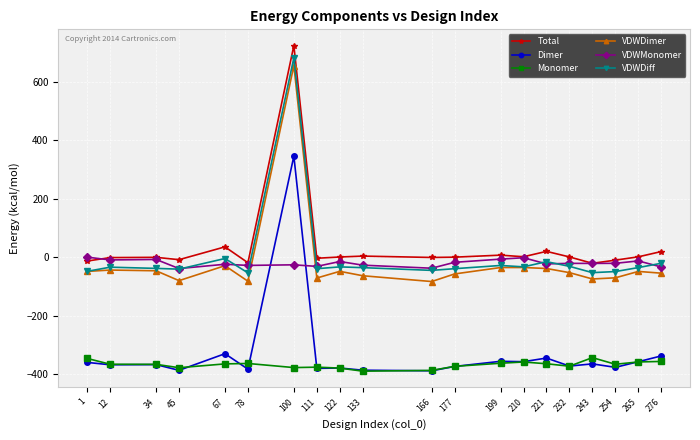

What is the smallest value displayed?

-390.1